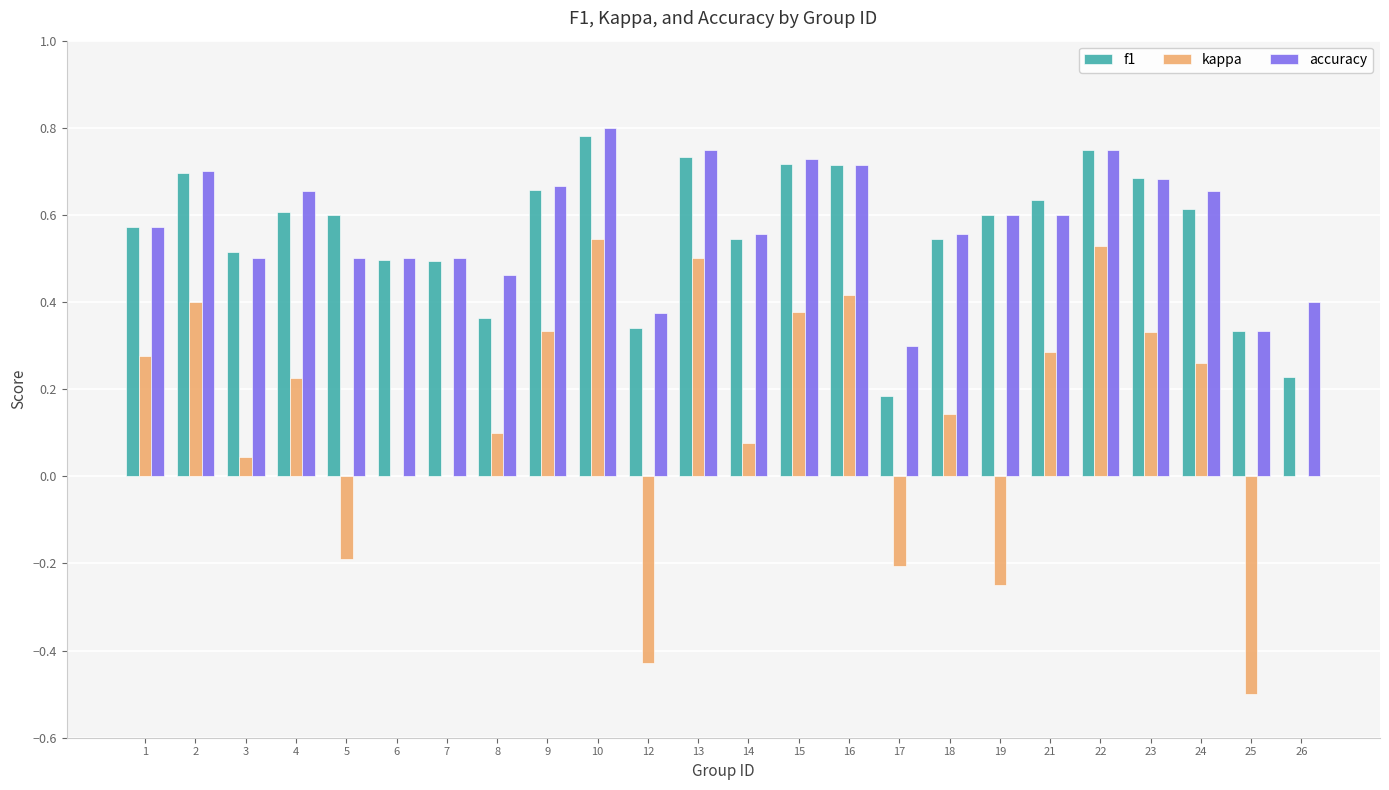

How many groups of bars are there?

24